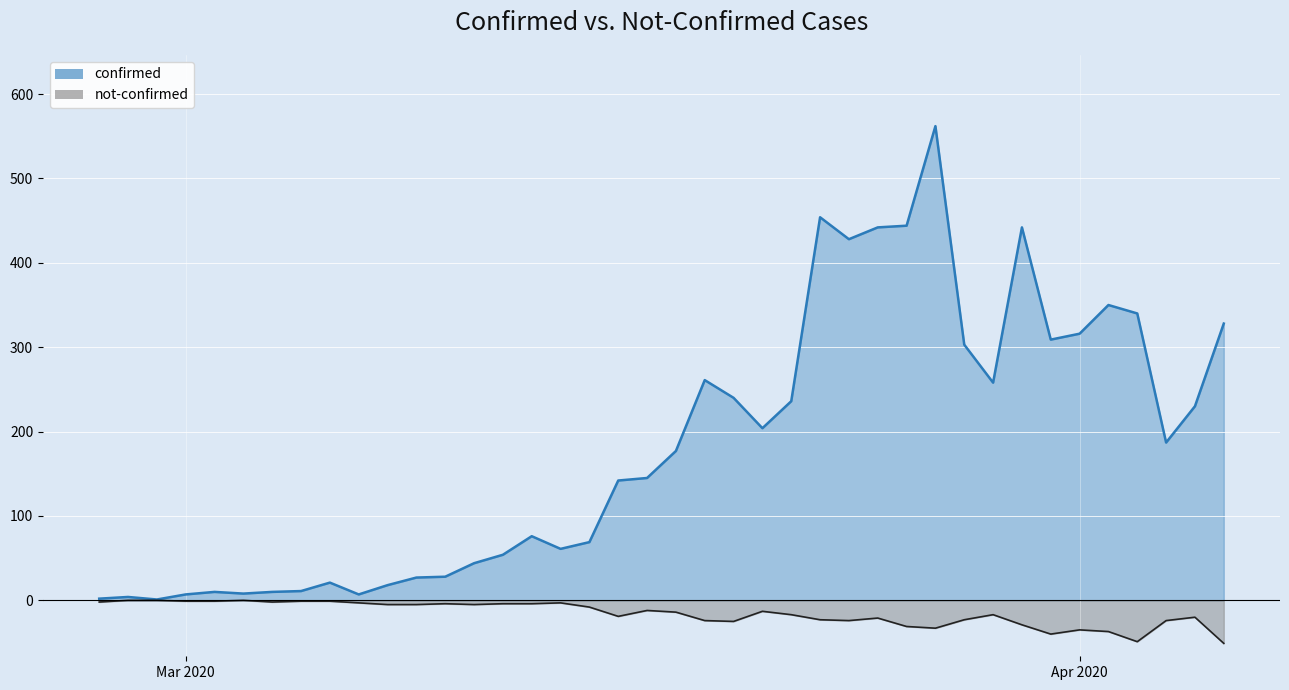

The not-confirmed series shows -49 at 2020-03-26. True or false?

False